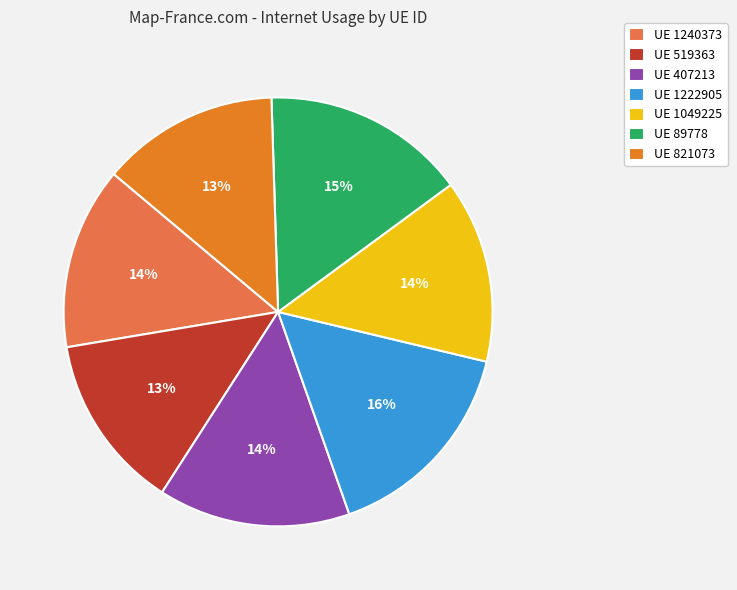

To the nearest percent, what percentage of the pie is UE 821073?

13%